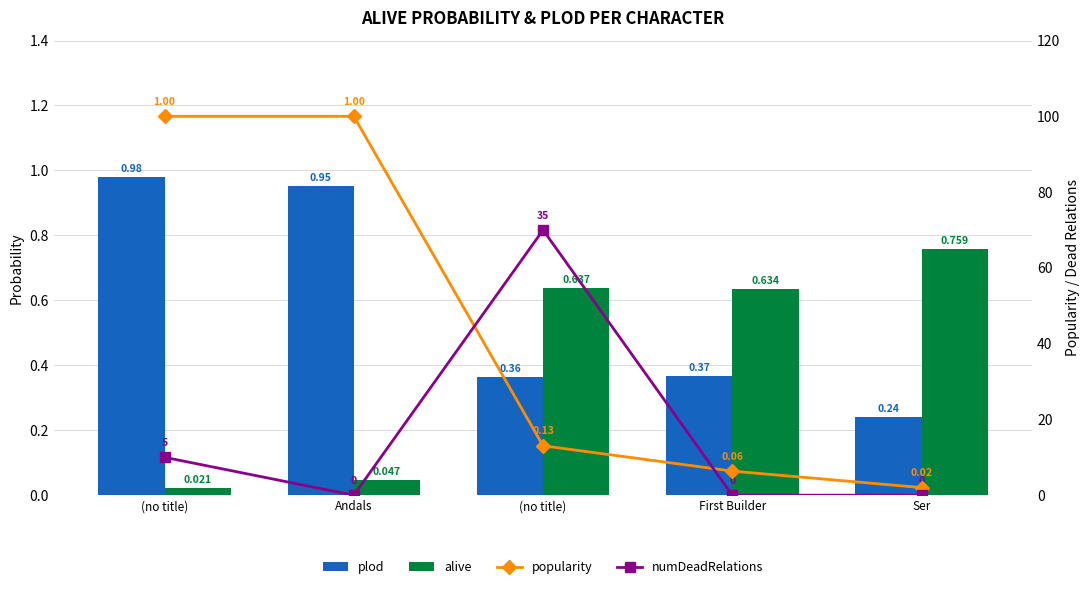

What is the sum of all plod values?

2.9